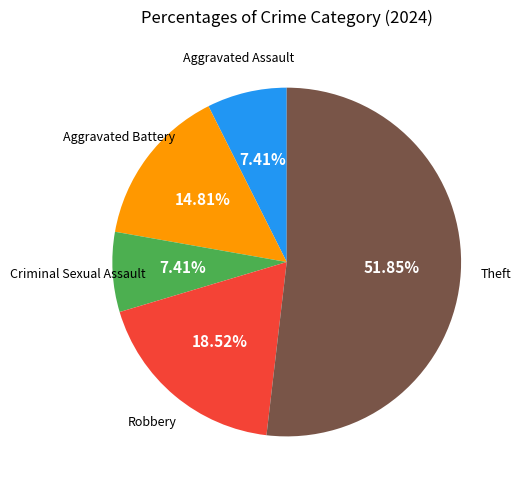

Is there a majority slice in this chart?

Yes